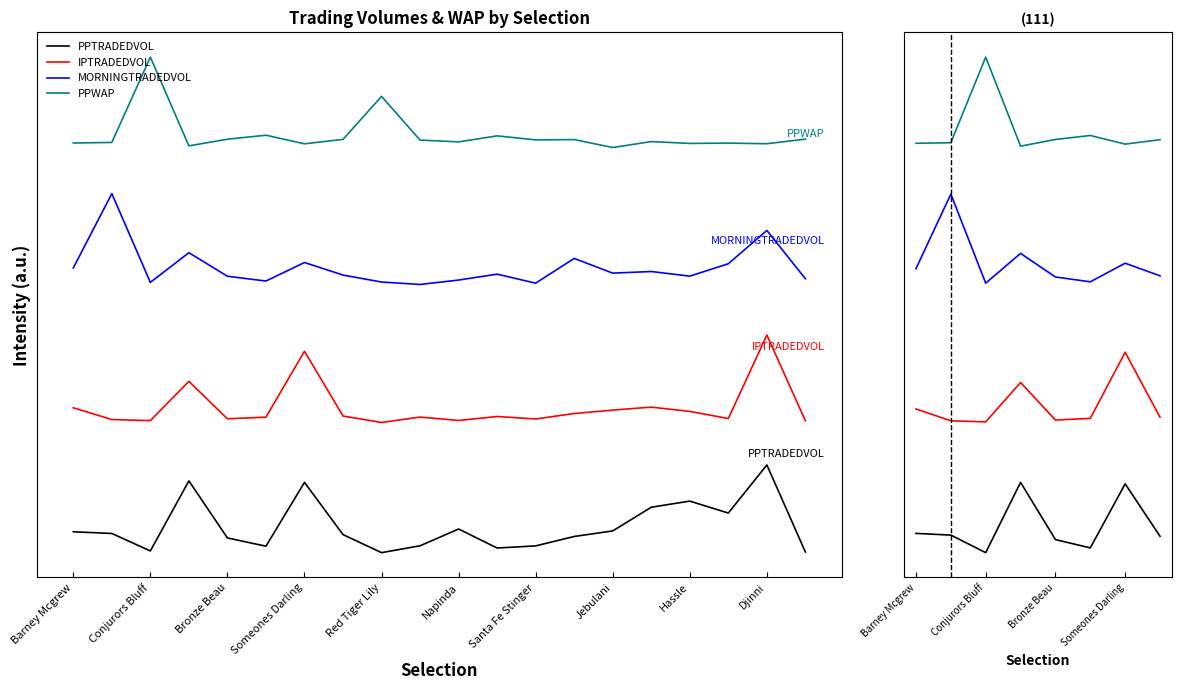

What is the sum of all IPTRADEDVOL values?

13.3